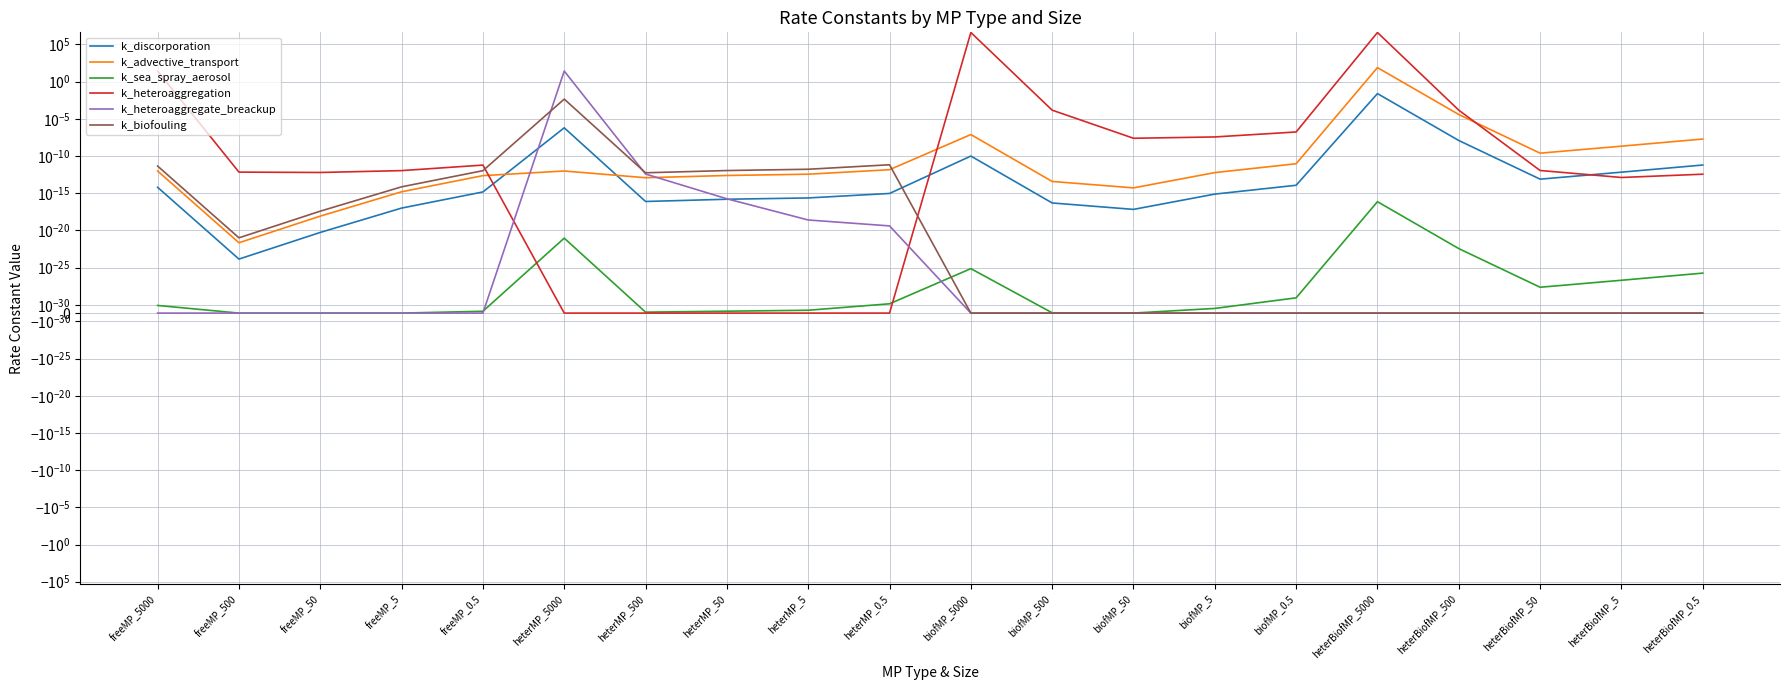

Does the chart display data point markers on the line(s)?

No